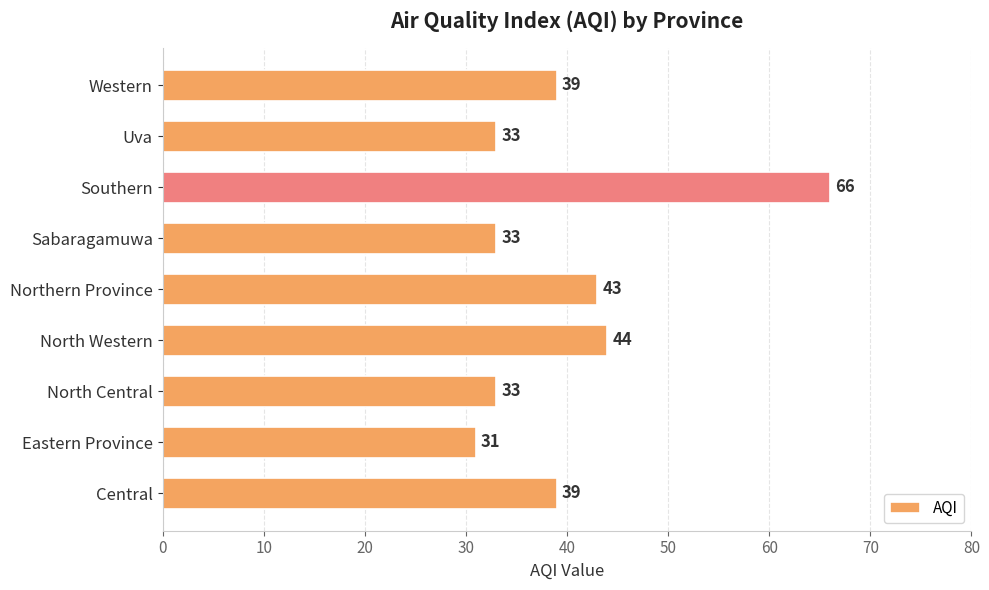

At which category does the chart reach its minimum across all series?

Eastern Province